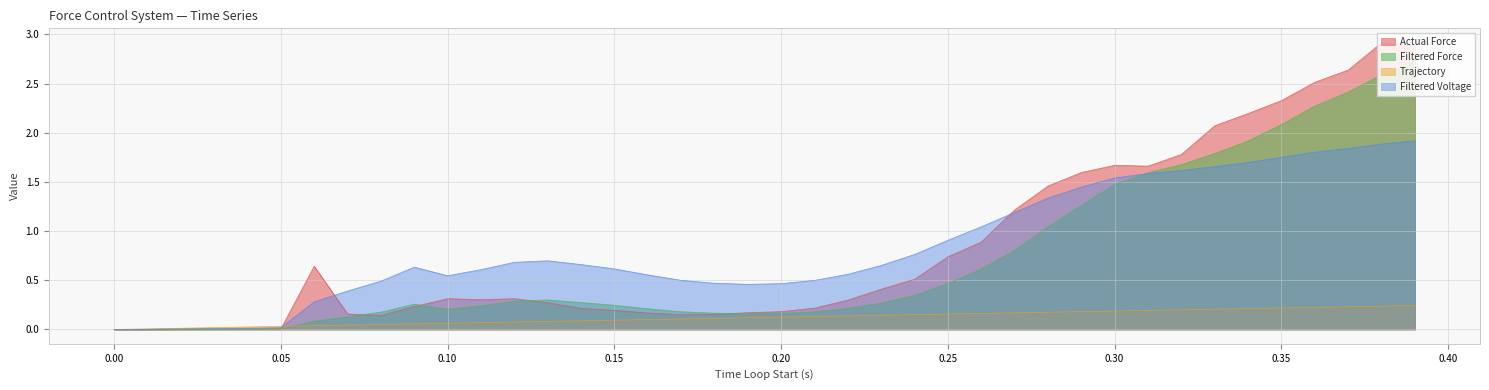

At how many categories does at least one series exceed 1?

14